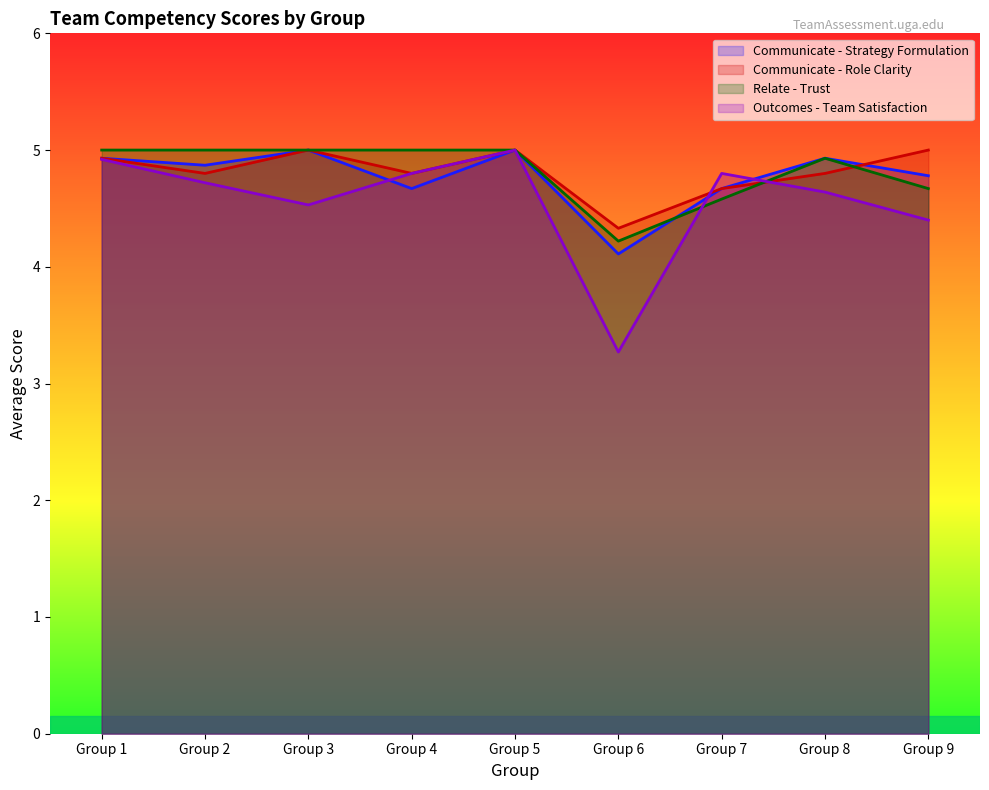

What are all the series names shown in the legend?

Communicate - Strategy Formulation, Communicate - Role Clarity, Relate - Trust, Outcomes - Team Satisfaction